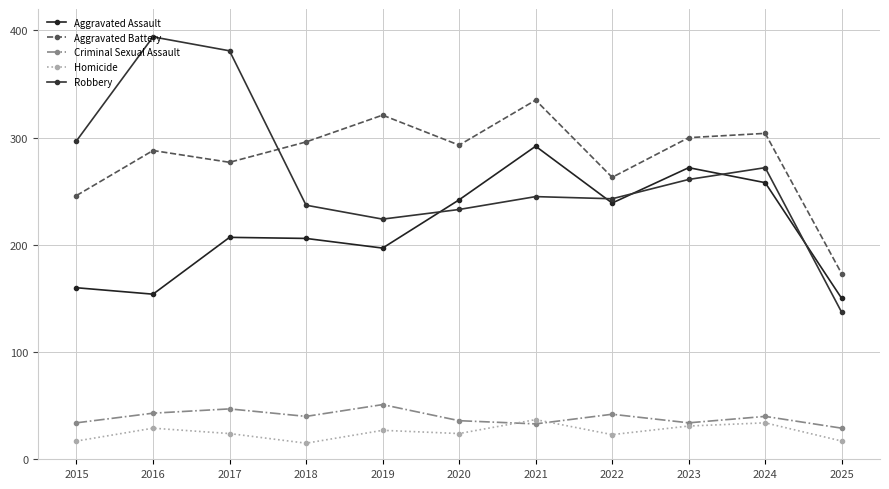

What is the value of the Homicide point at the 3rd from the left?

24